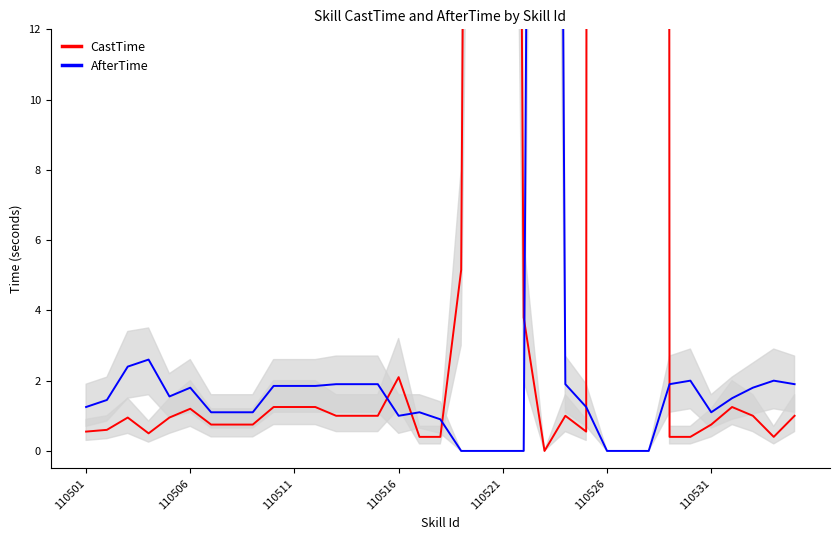

Which series has the widest spread of values?

CastTime